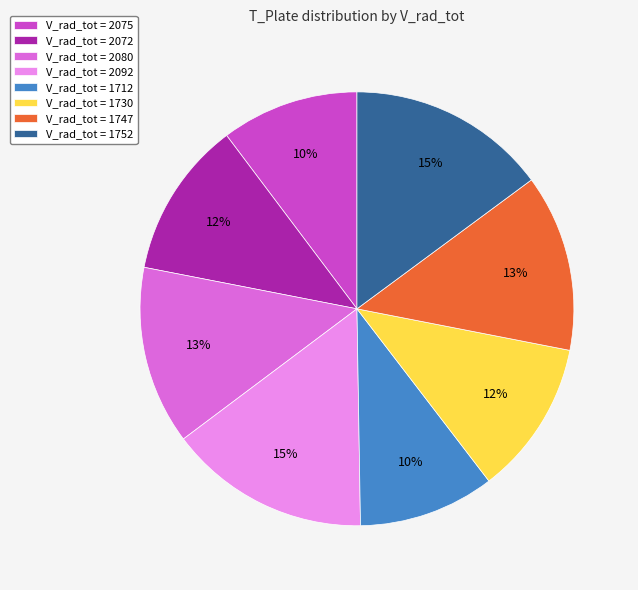

To the nearest percent, what portion does V_rad_tot = 1730 represent?

12%